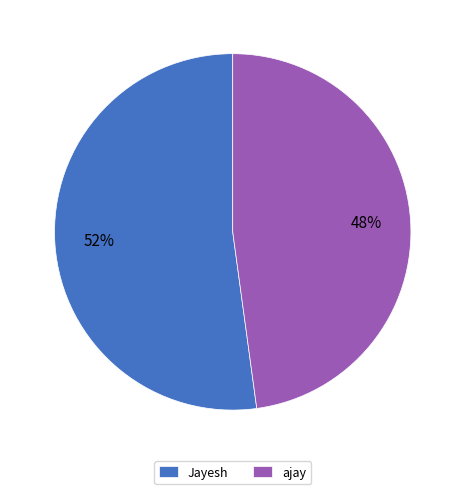

How many segments does this pie chart have?

2